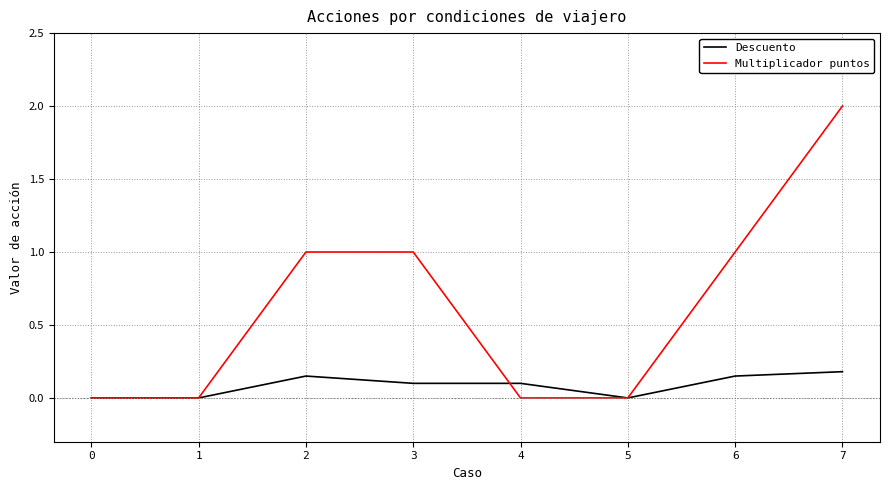

How many distinct data groups are displayed?

2